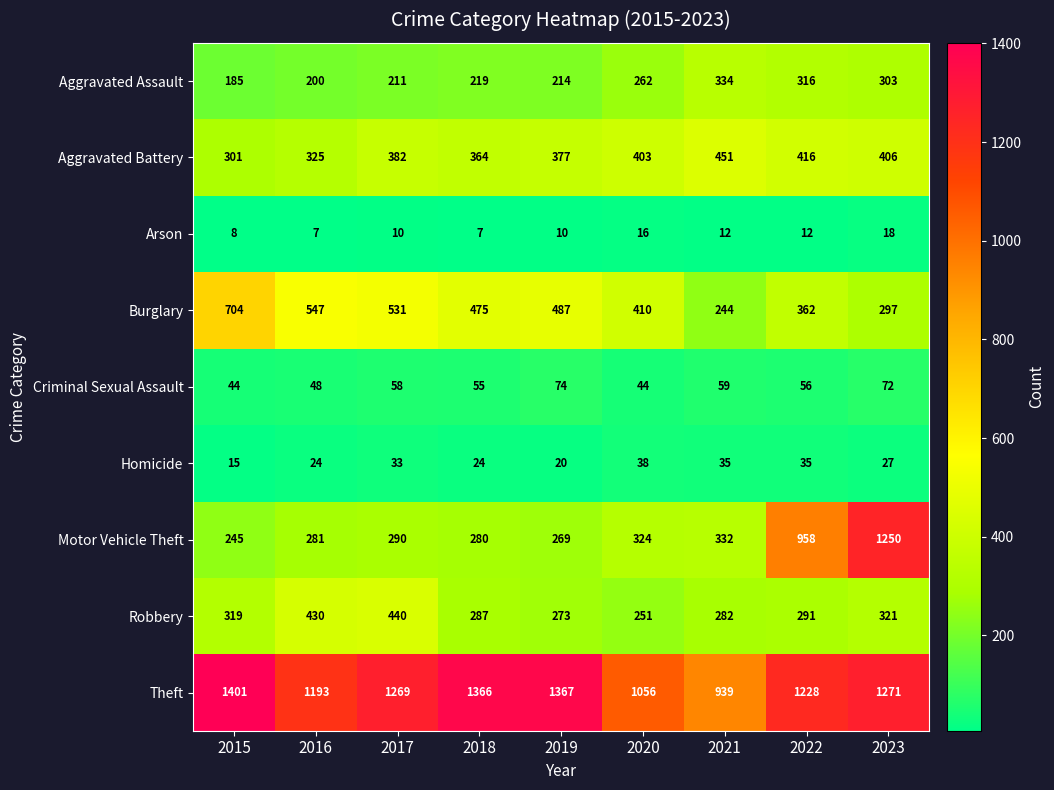

How many values in the Arson series are below 10?

3